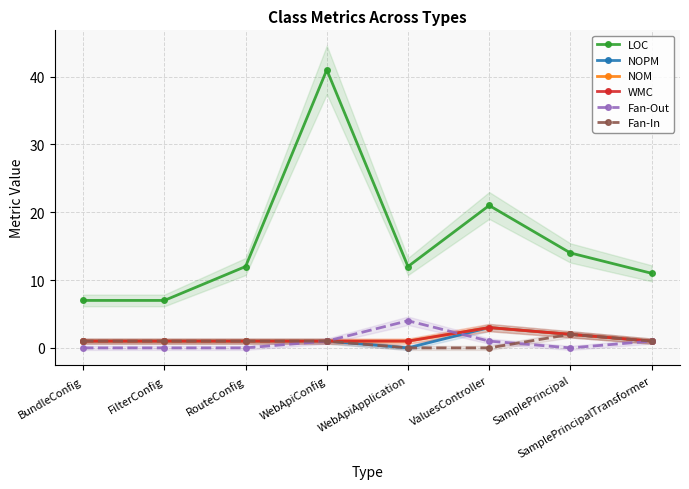

What is the value of the NOPM point at the 2nd from the left?

1